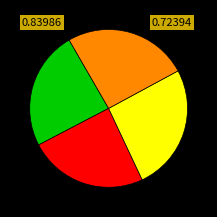

Does any single category account for the majority?

No